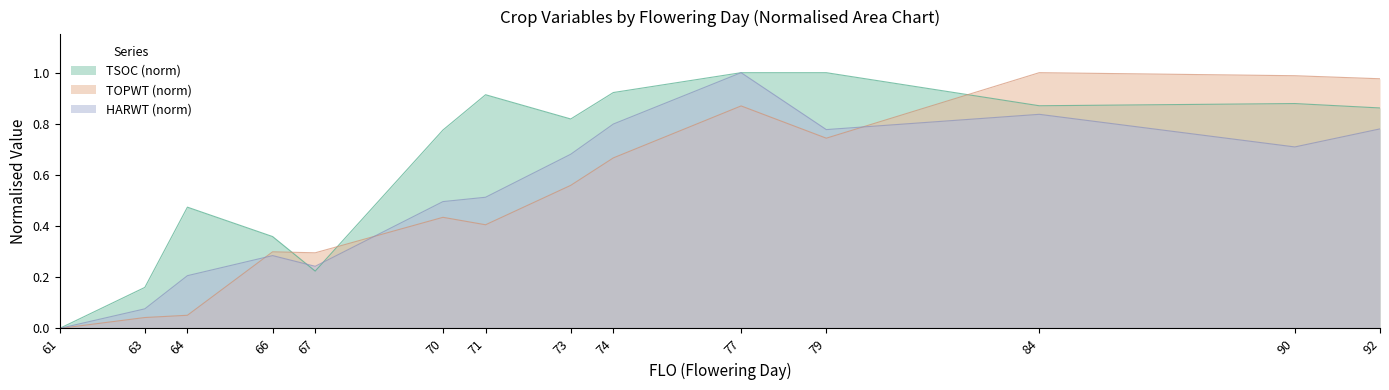

Reading left to right, list all the values displayed in this chart.

TSOC: 61=0.0	63=0.2	64=0.5	66=0.4	67=0.2	70=0.8	71=0.9	73=0.8	74=0.9	77=1.0	79=1.0	84=0.9	90=0.9	92=0.9
TOPWT: 61=0.0	63=0.0	64=0.1	66=0.3	67=0.3	70=0.4	71=0.4	73=0.6	74=0.7	77=0.9	79=0.7	84=1.0	90=1.0	92=1.0
HARWT: 61=0.0	63=0.1	64=0.2	66=0.3	67=0.2	70=0.5	71=0.5	73=0.7	74=0.8	77=1.0	79=0.8	84=0.8	90=0.7	92=0.8